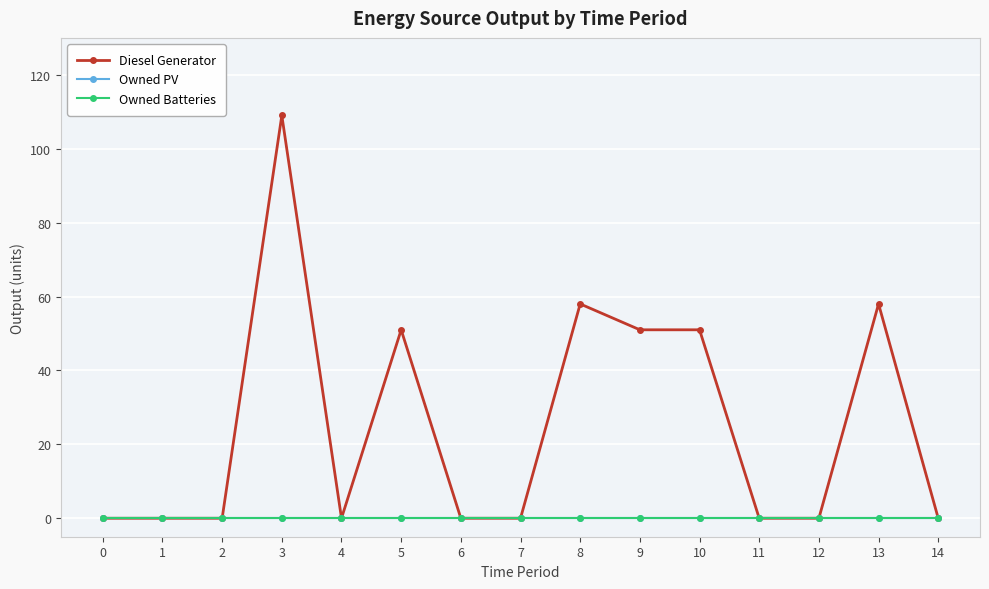

True or false: Diesel Generator has a value of 0 at 2.

True